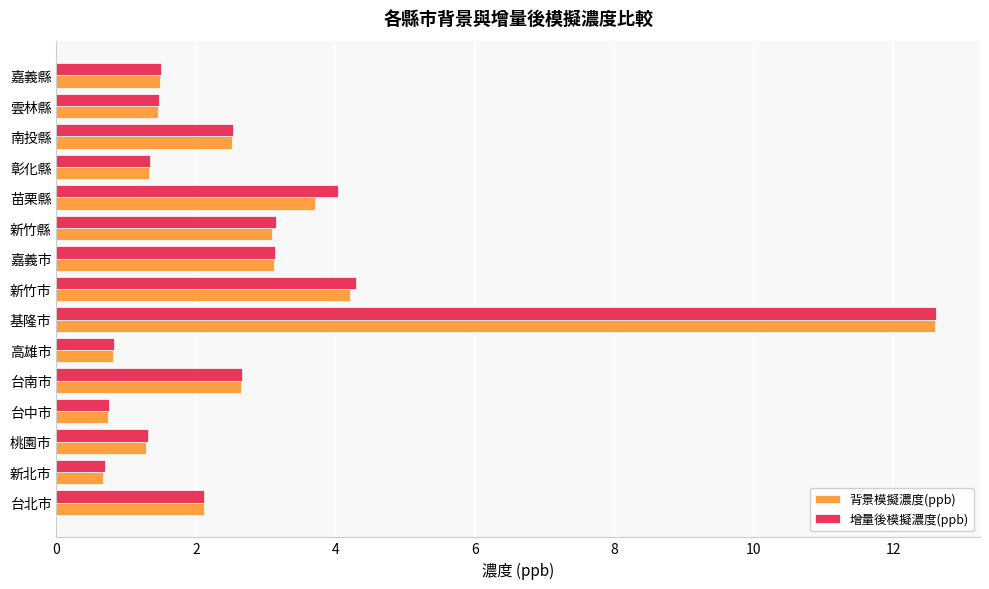

How many values in the 增量後模擬濃度(ppb) series exceed 2?

8